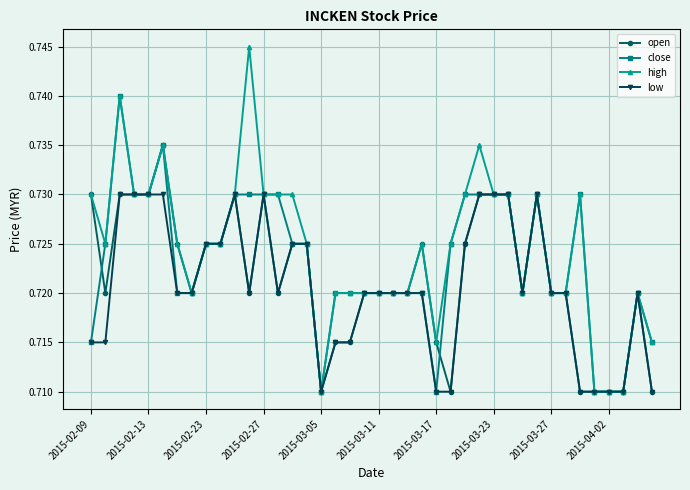

How many lines are shown in the chart?

4